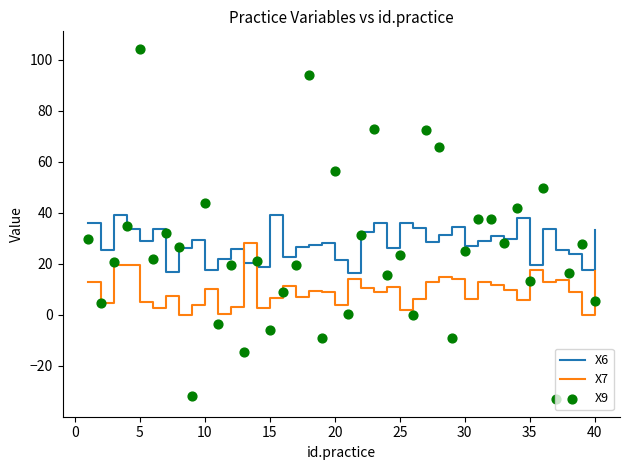

Which series has the largest Y range (max minus min)?

X9